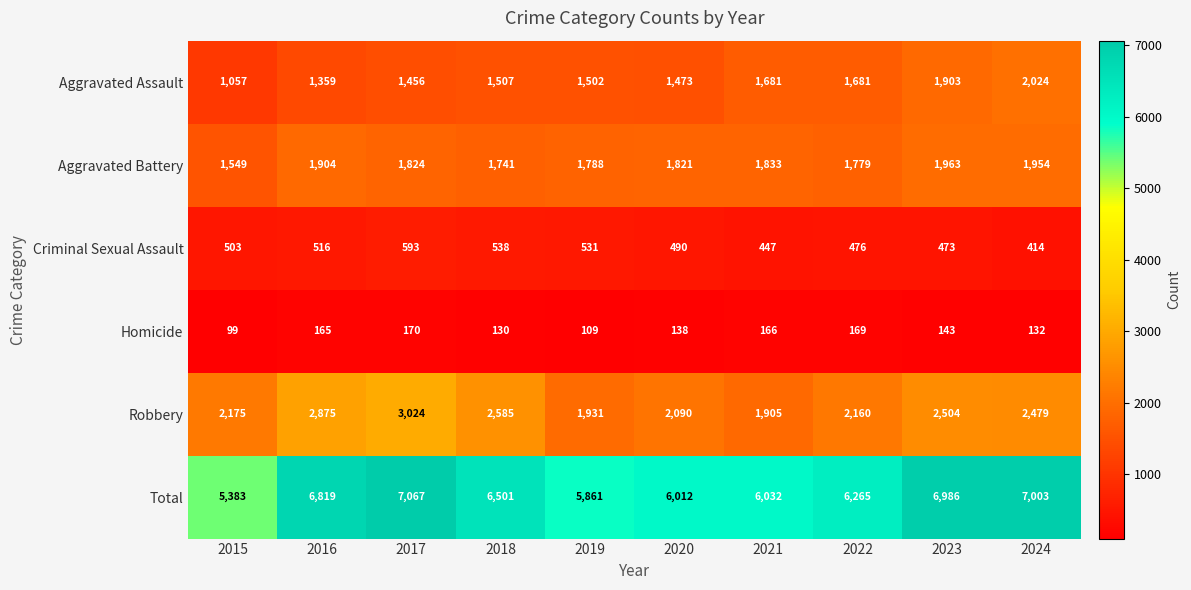

What is the sum of the Total values at 2017 and 2020?

13079